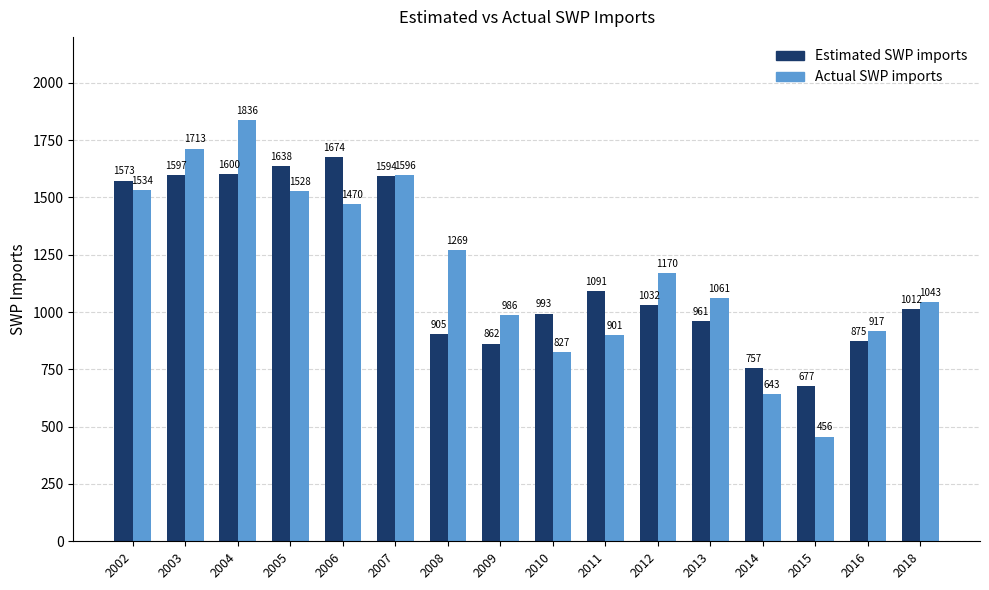

Rank the categories by Estimated SWP imports value from lowest to highest.

2015, 2014, 2009, 2016, 2008, 2013, 2010, 2018, 2012, 2011, 2002, 2007, 2003, 2004, 2005, 2006